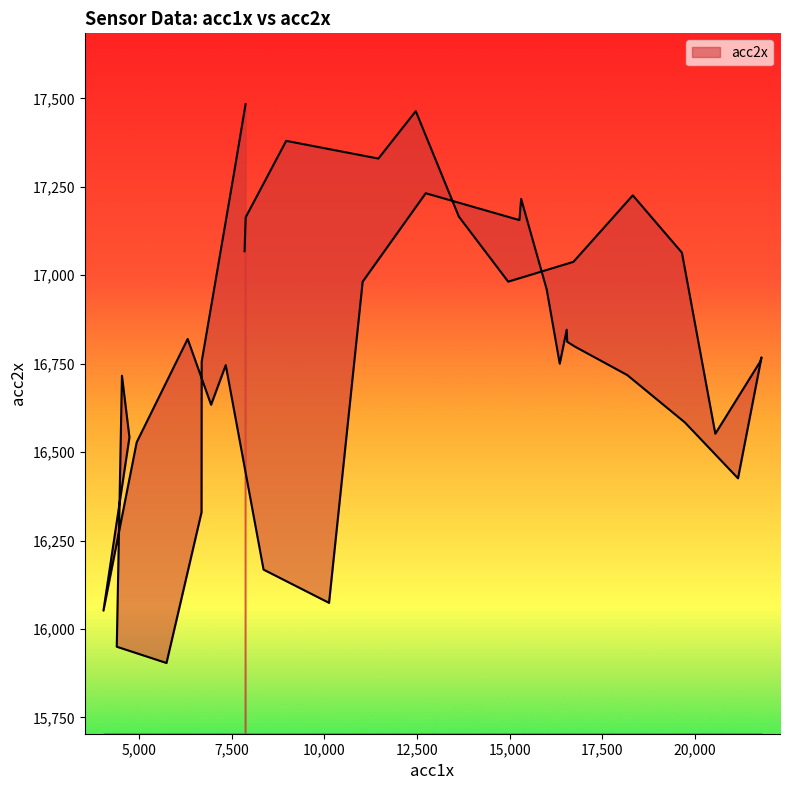

What position from the right is 15266?

23